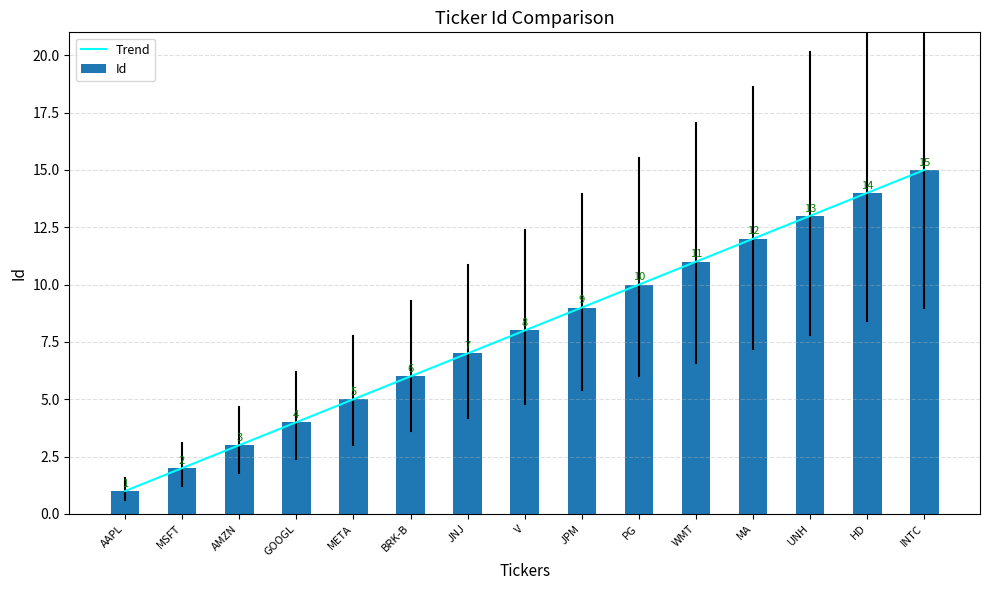

At which category is the sum across all series the highest?

INTC